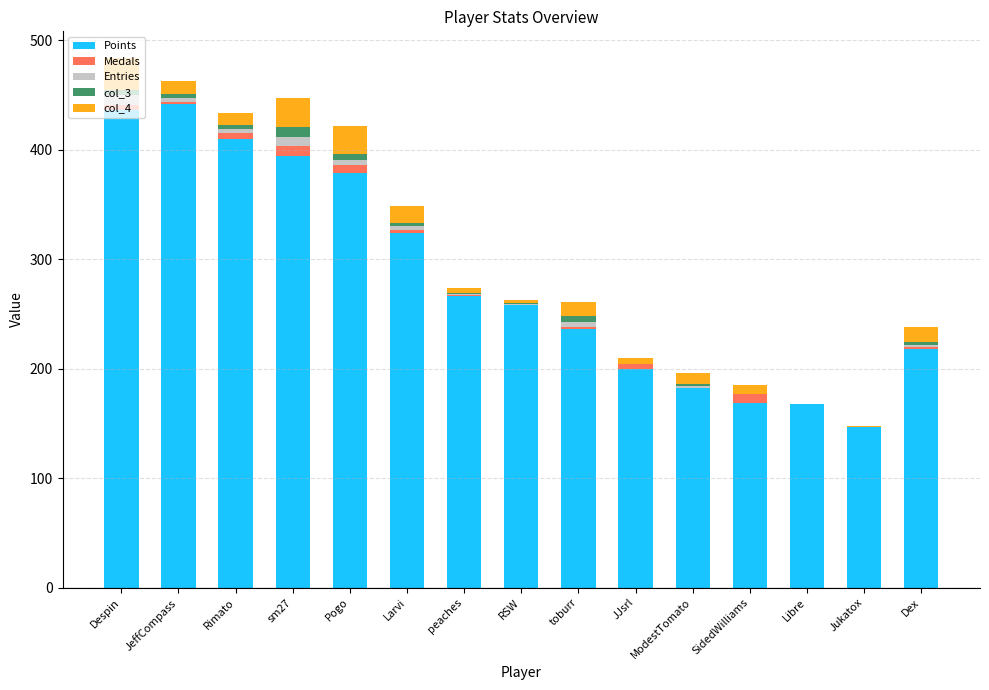

What is the highest value of the Points series?

442